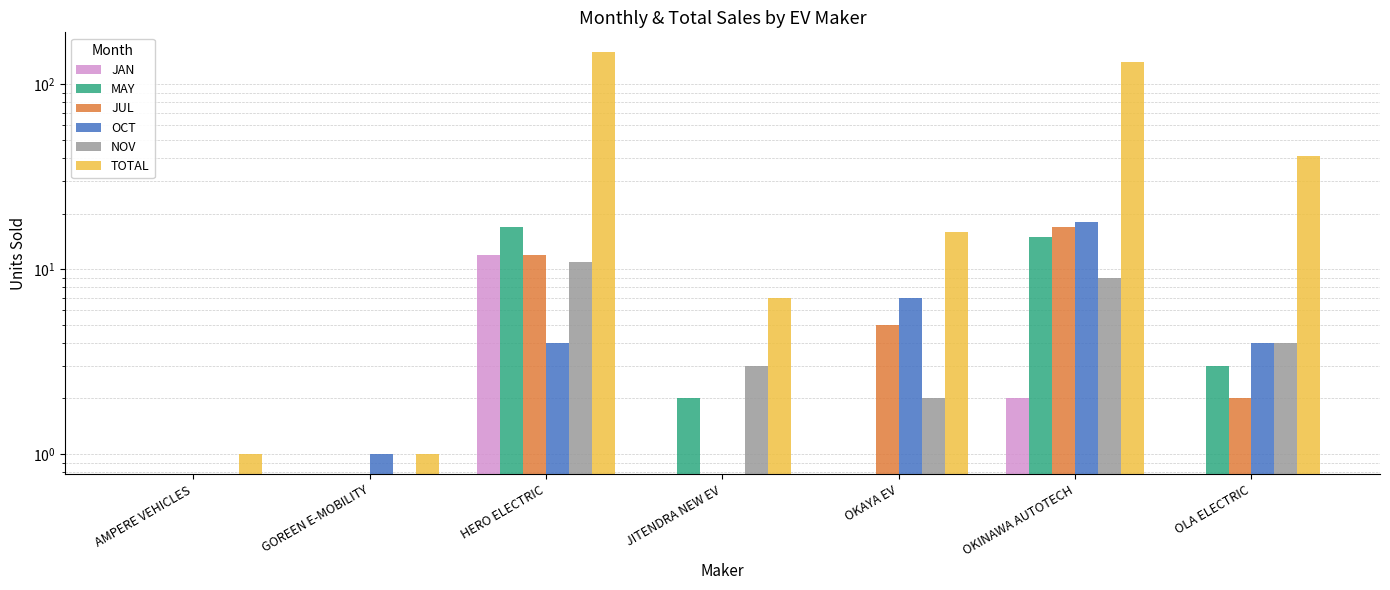

Is it true that TOTAL equals 16 at OKAYA EV?

True